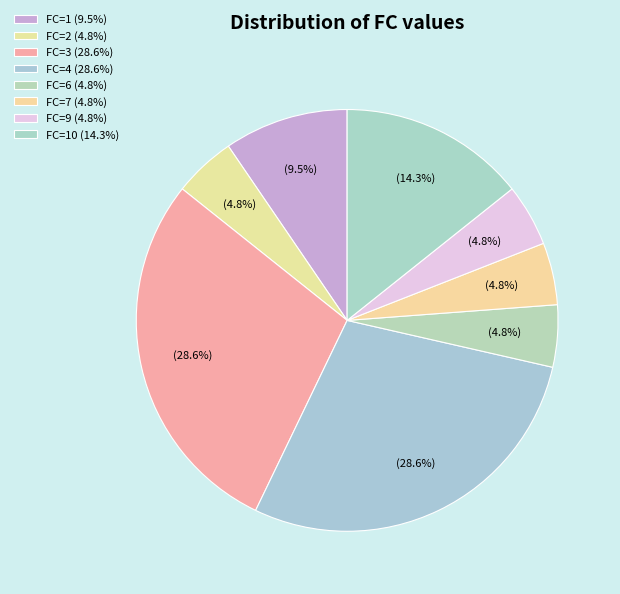

Count the number of slices in the pie.

8